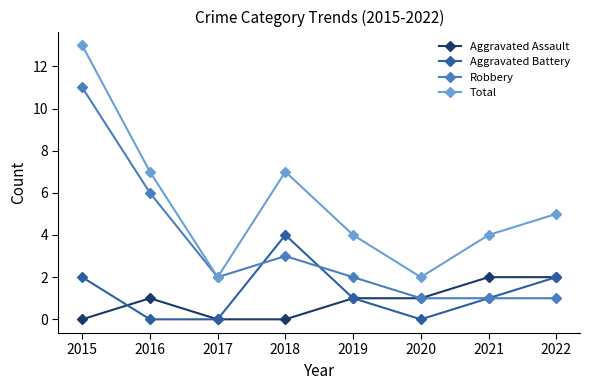

What is the value of the Aggravated Battery point at the 8th from the left?

2